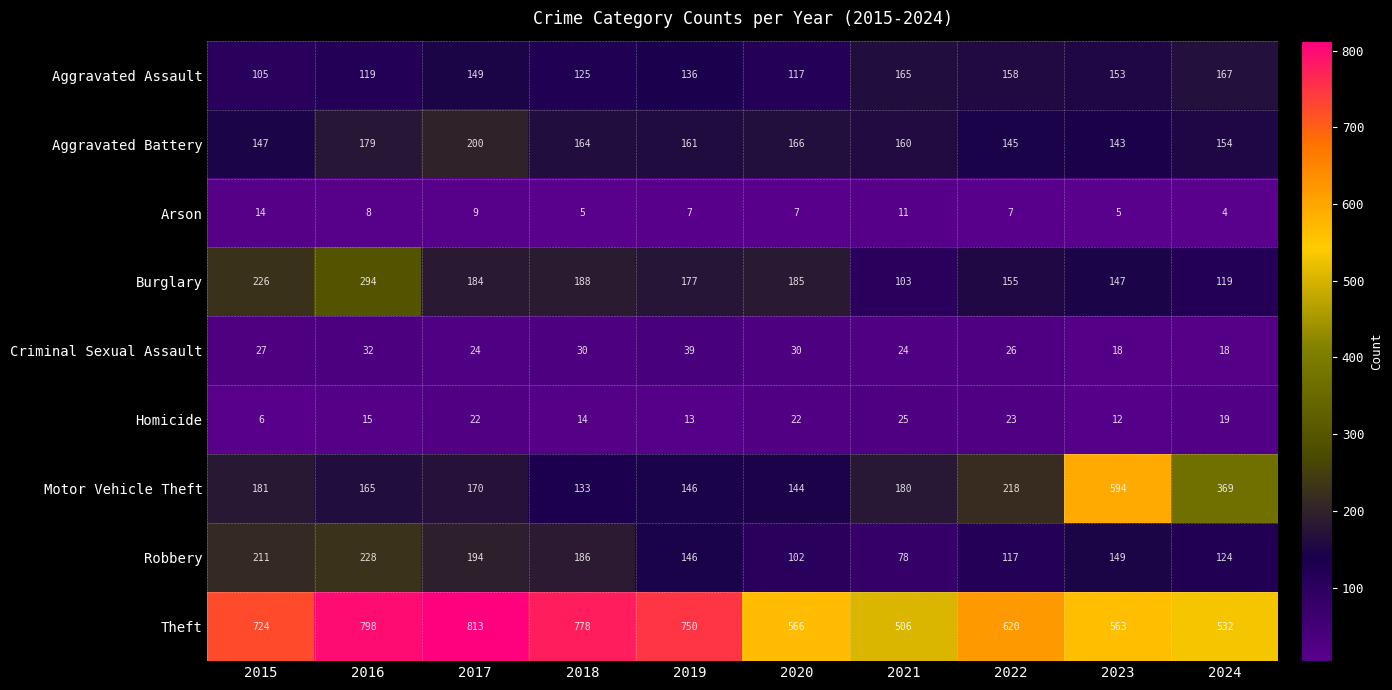

At how many categories does at least one series exceed 345?

10